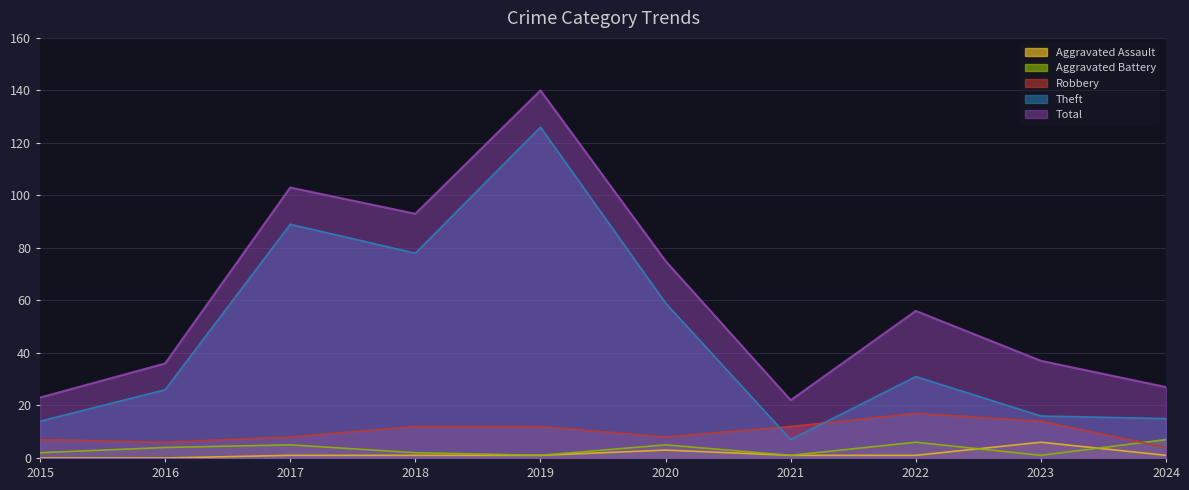

What is the highest value of the Total series?

140